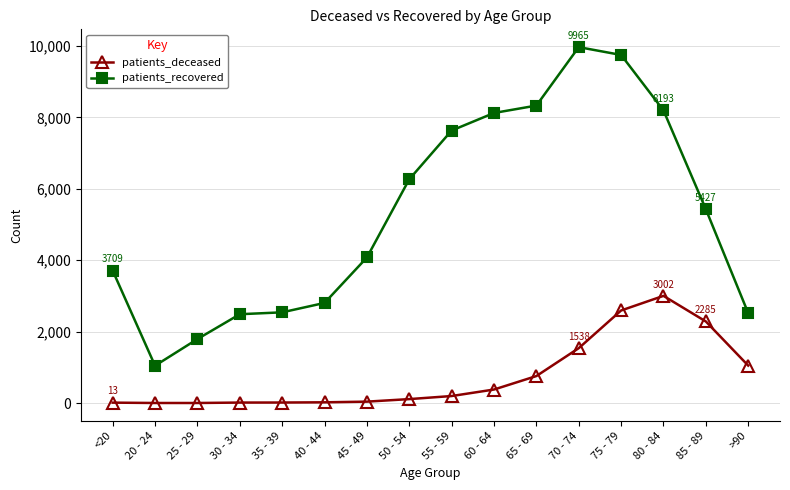

Which series has the widest spread of values?

patients_recovered